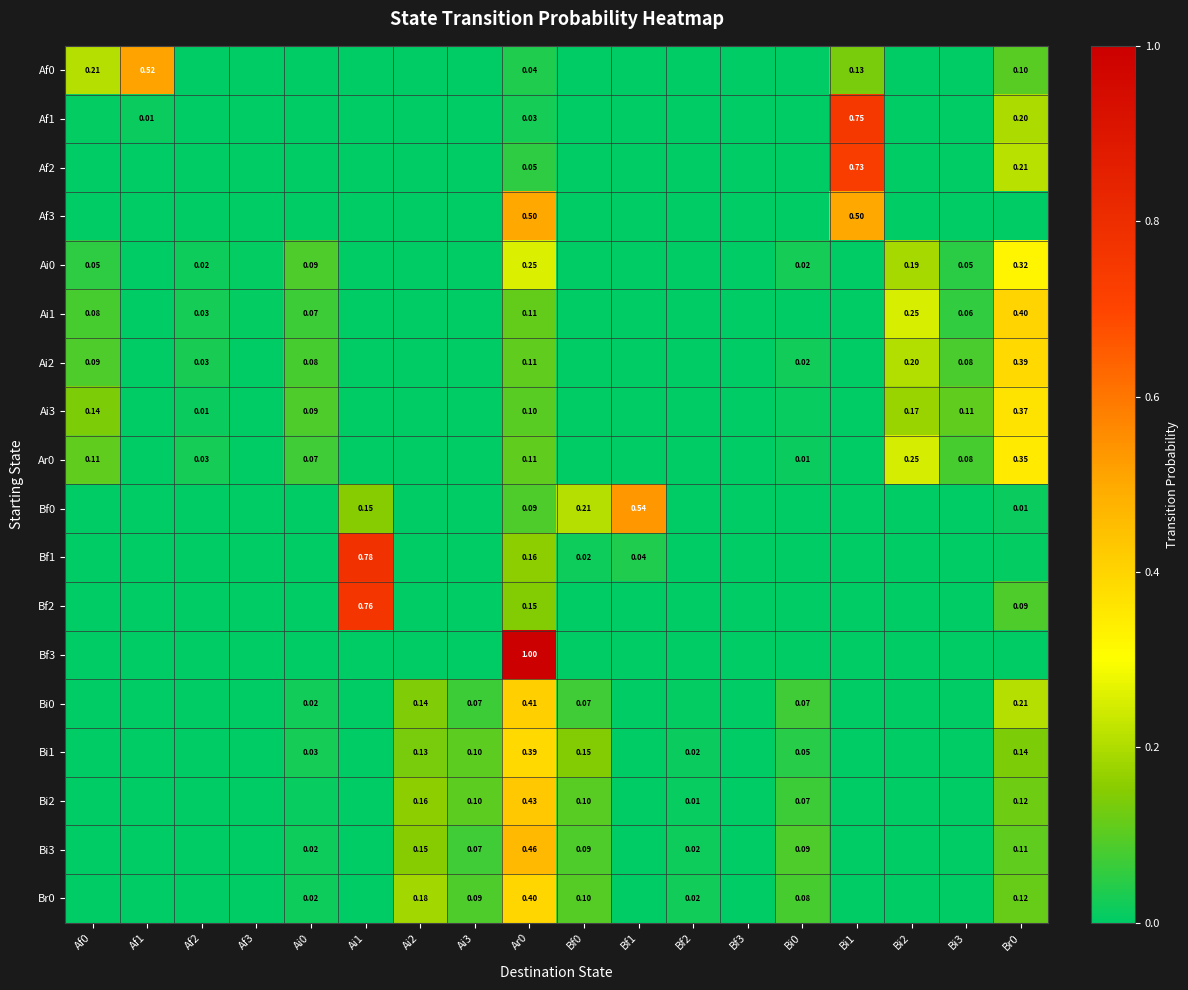

Which has a higher value, Ar0 or Af1?

Af1